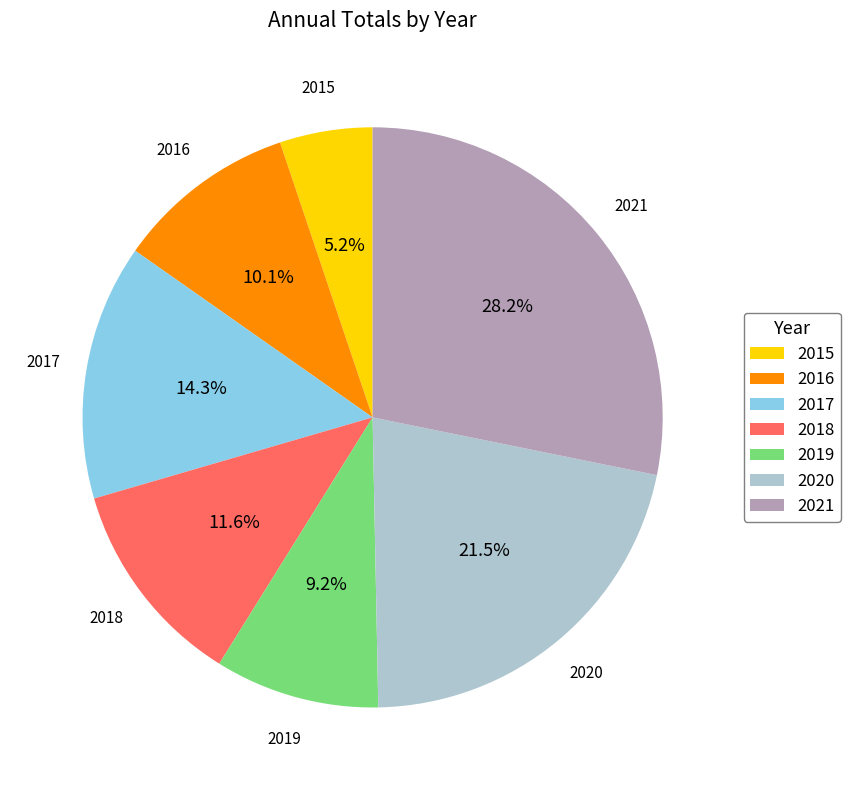

True or false: 2018 accounts for 18% of the total.

False